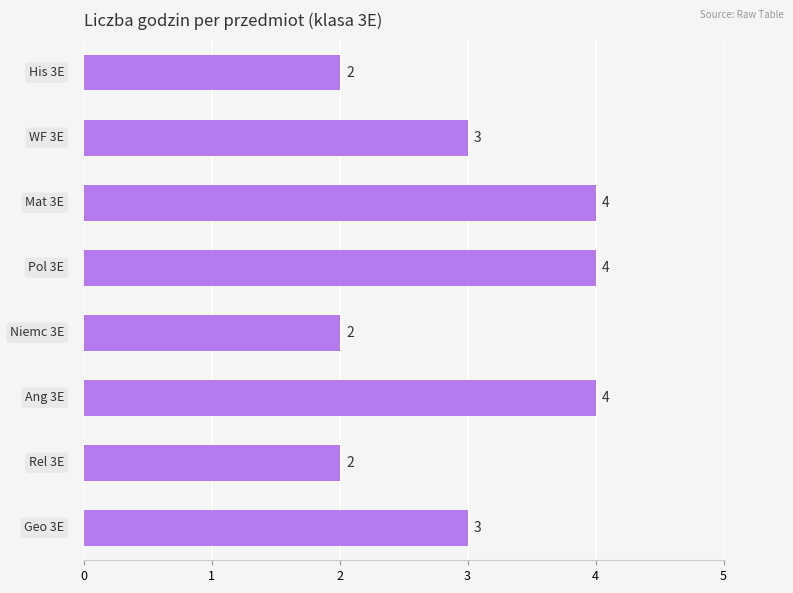

What is the difference between the maximum and minimum values?

2